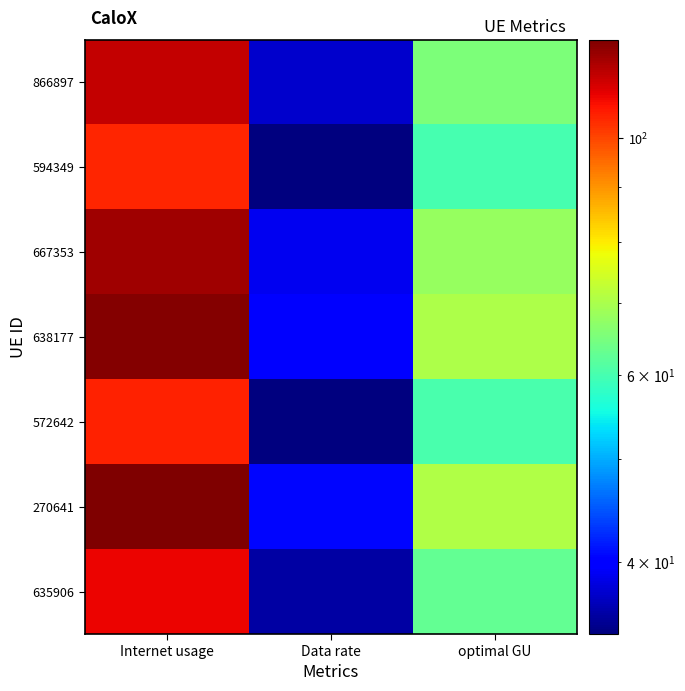

Reading right to left, transcribe all the data shown in this chart.

866897: optimal GU=65.4	Data rate=37.4	Internet usage=114.2
594349: optimal GU=59.9	Data rate=34.3	Internet usage=104.6
667353: optimal GU=68.1	Data rate=39.0	Internet usage=119.0
638177: optimal GU=70.3	Data rate=40.2	Internet usage=122.8
572642: optimal GU=60.2	Data rate=34.4	Internet usage=105.1
270641: optimal GU=70.8	Data rate=40.5	Internet usage=123.7
635906: optimal GU=62.6	Data rate=35.8	Internet usage=109.4